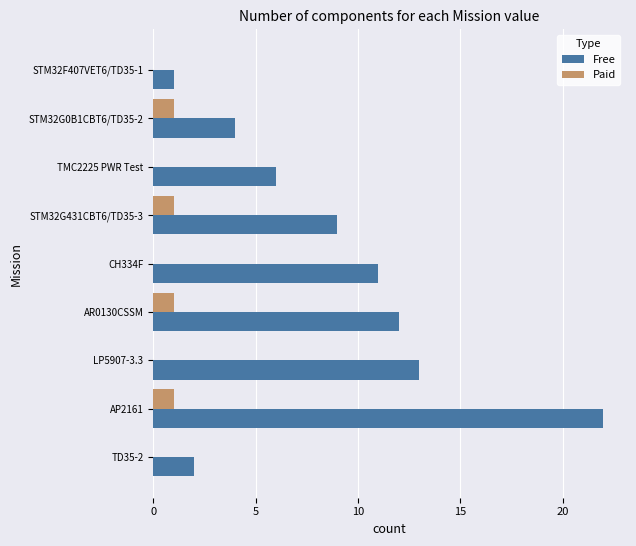

Which series changed the most between STM32G0B1CBT6/TD35-2 and CH334F?

Free